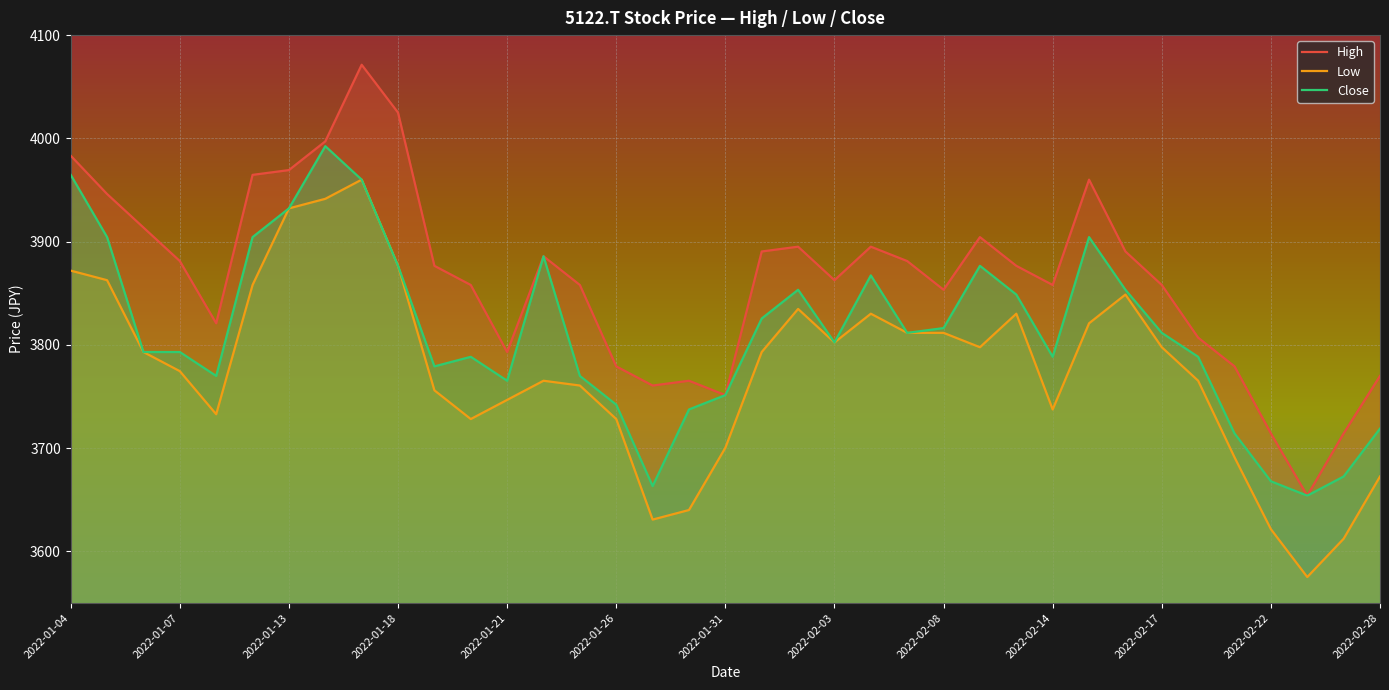

What is the maximum value for High?

4071.3